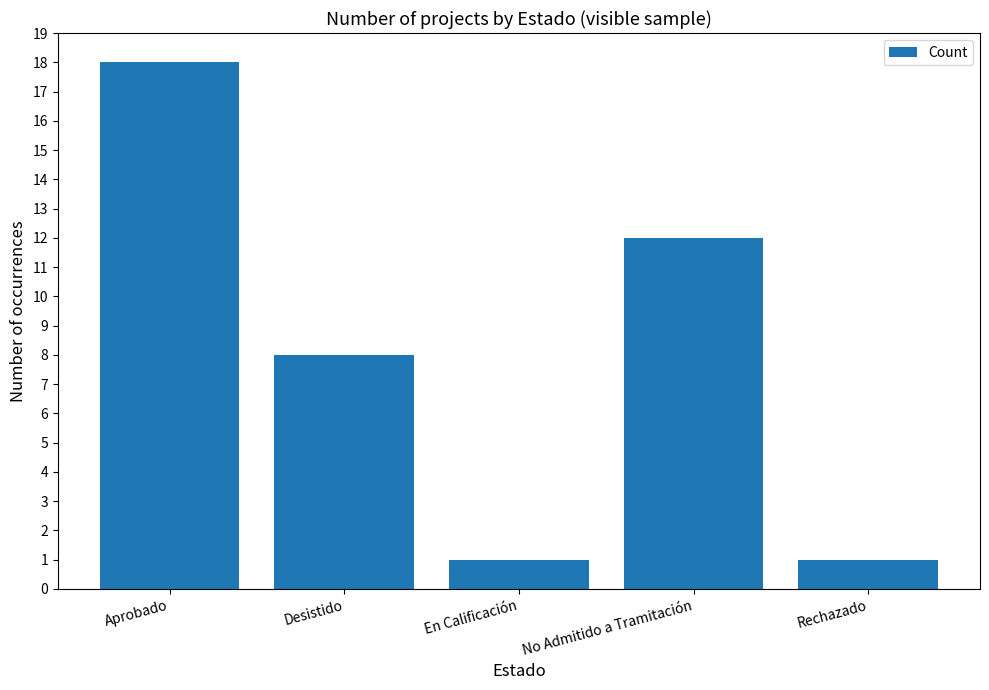

What is the value of the 5th bar from the left?

1